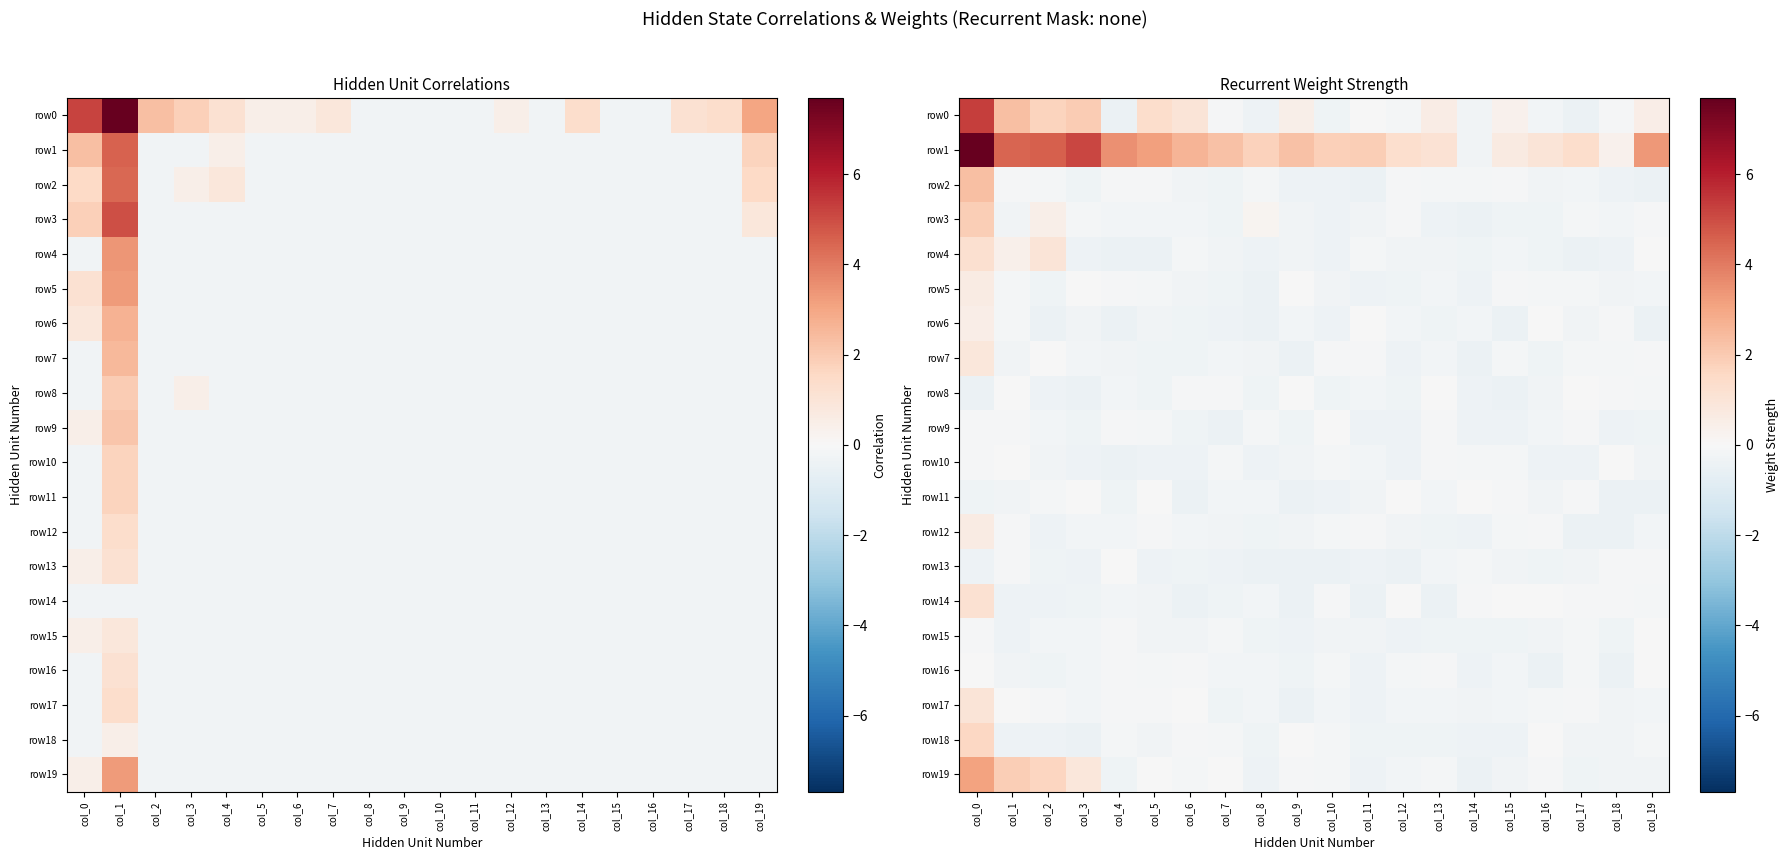

What is the sum of the row4 values at col_5 and col_0?

0.8